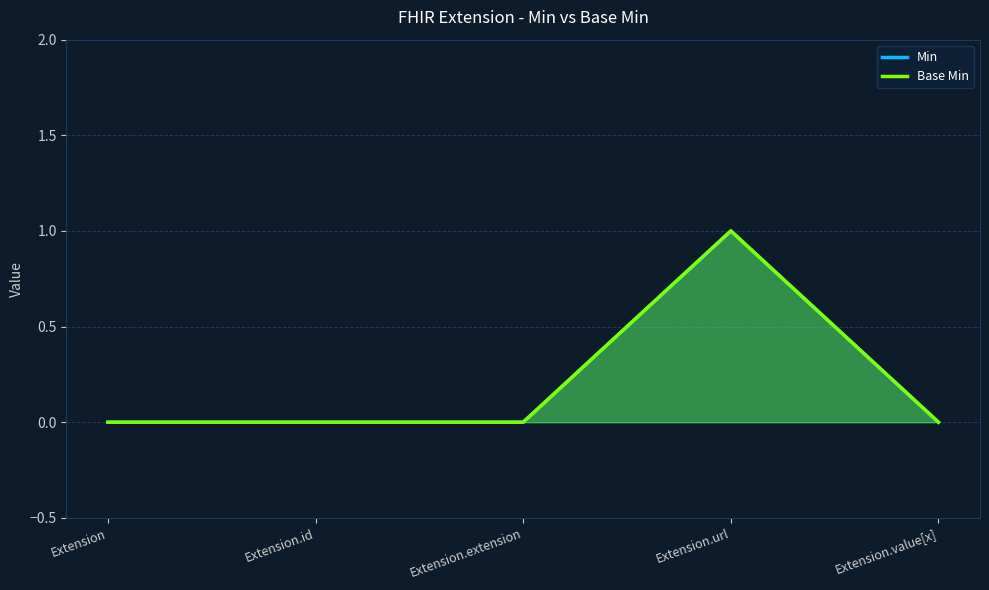

True or false: Min and Base Min cross at least once.

False